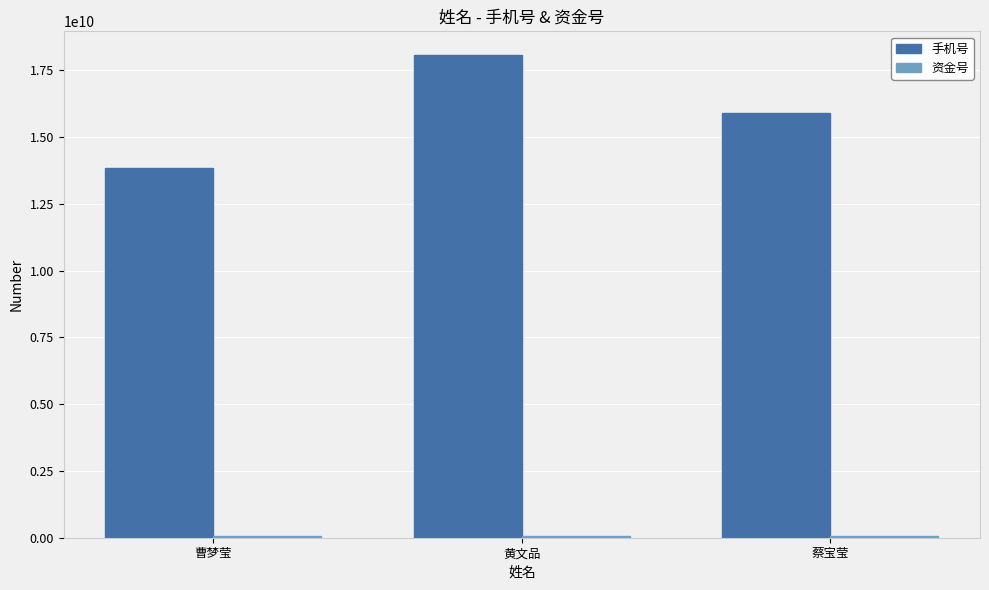

What is the sum of all 手机号 values?

47816517283